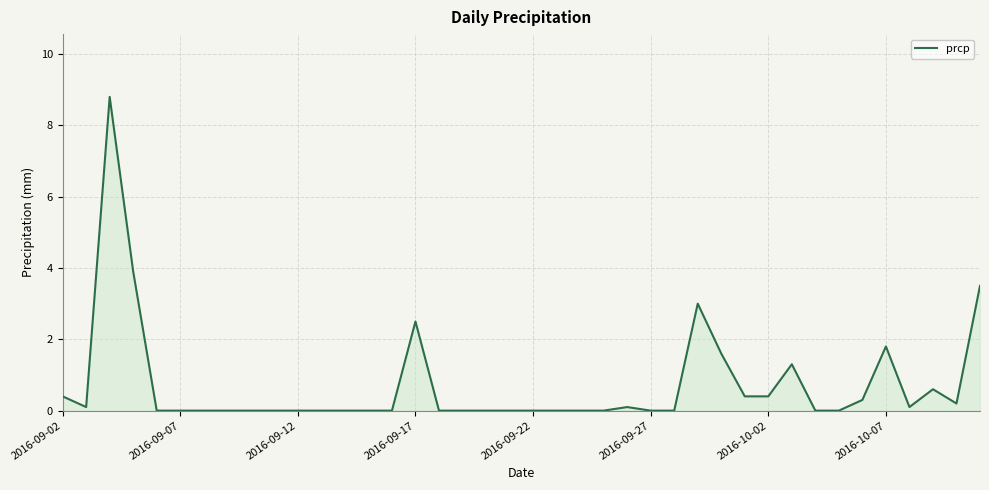

Count the number of data series in this chart.

1